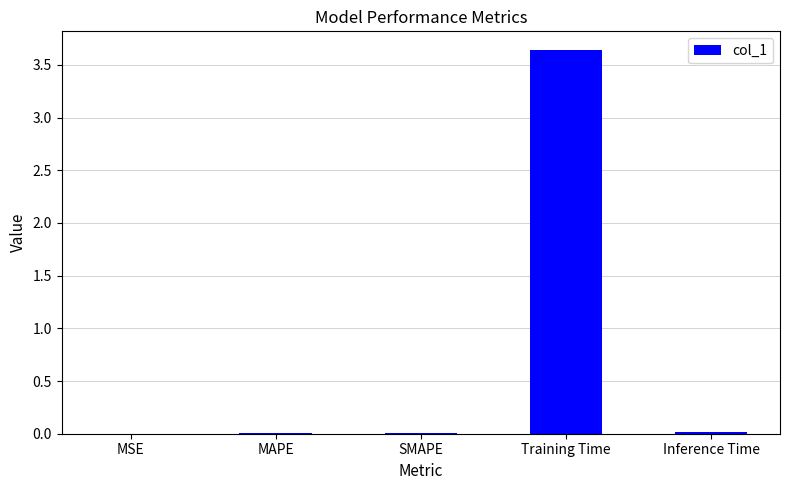

What is the average value?

0.7